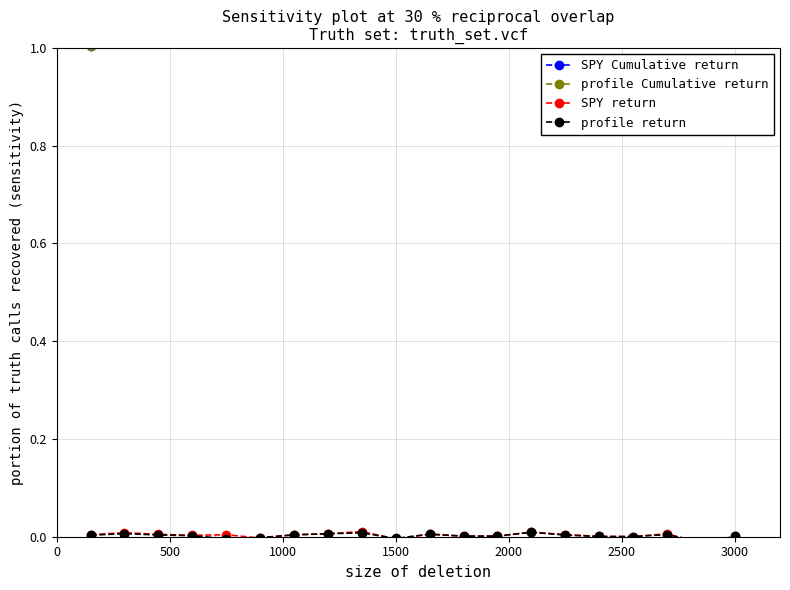

The value of SPY return at 2500 is 0.0. True or false?

True